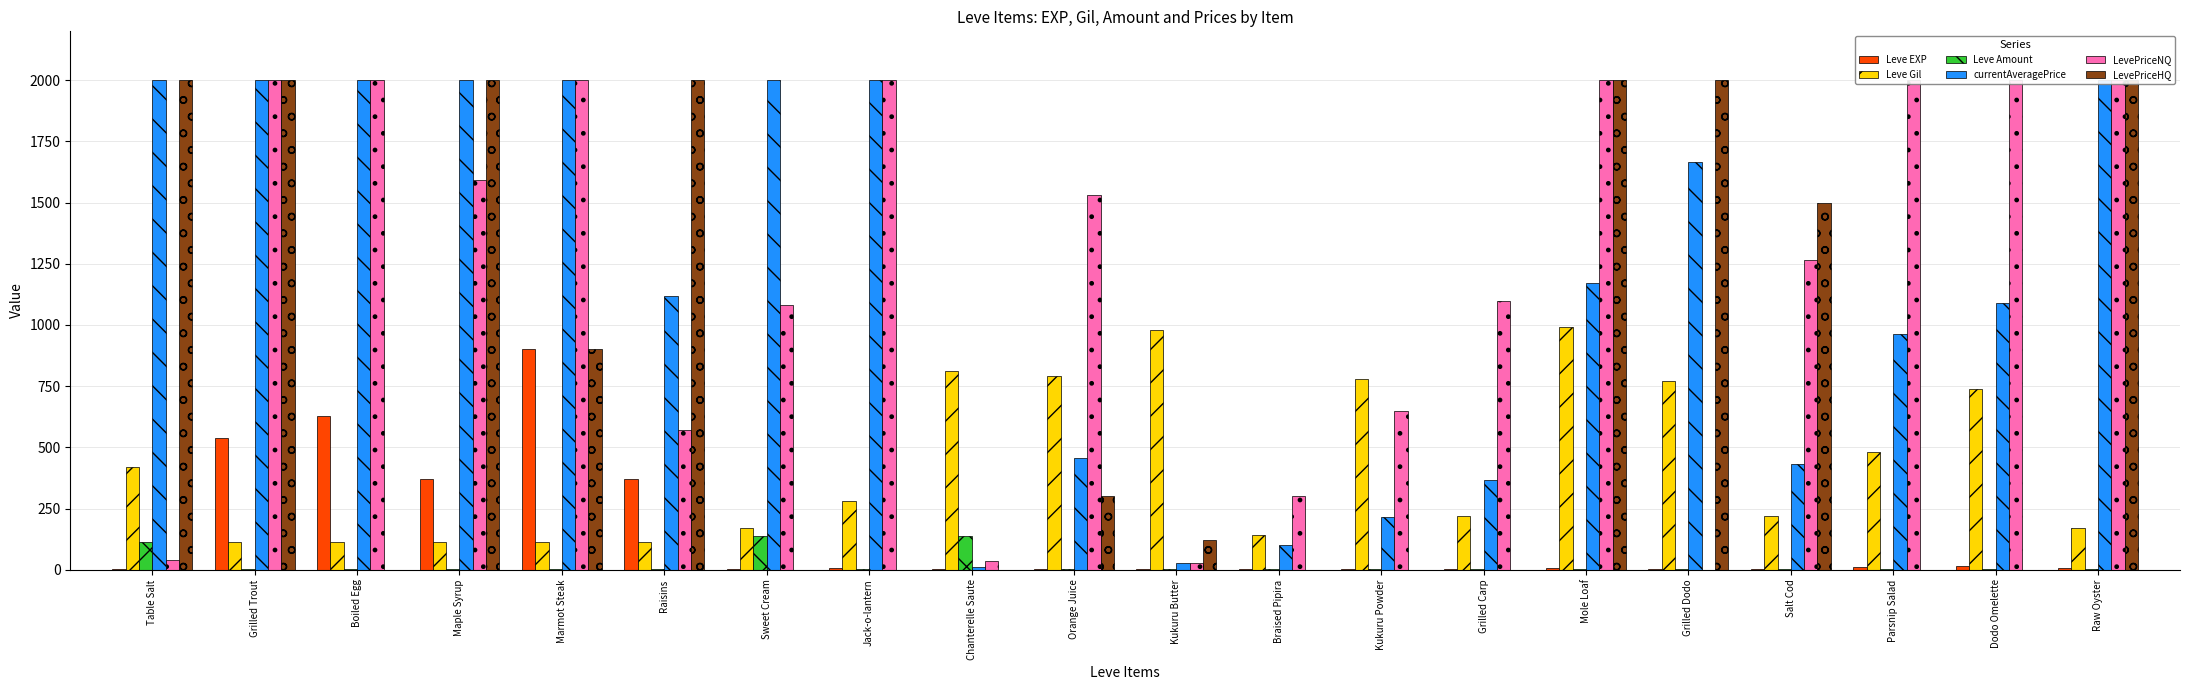

What position from the right is Sweet Cream?

14